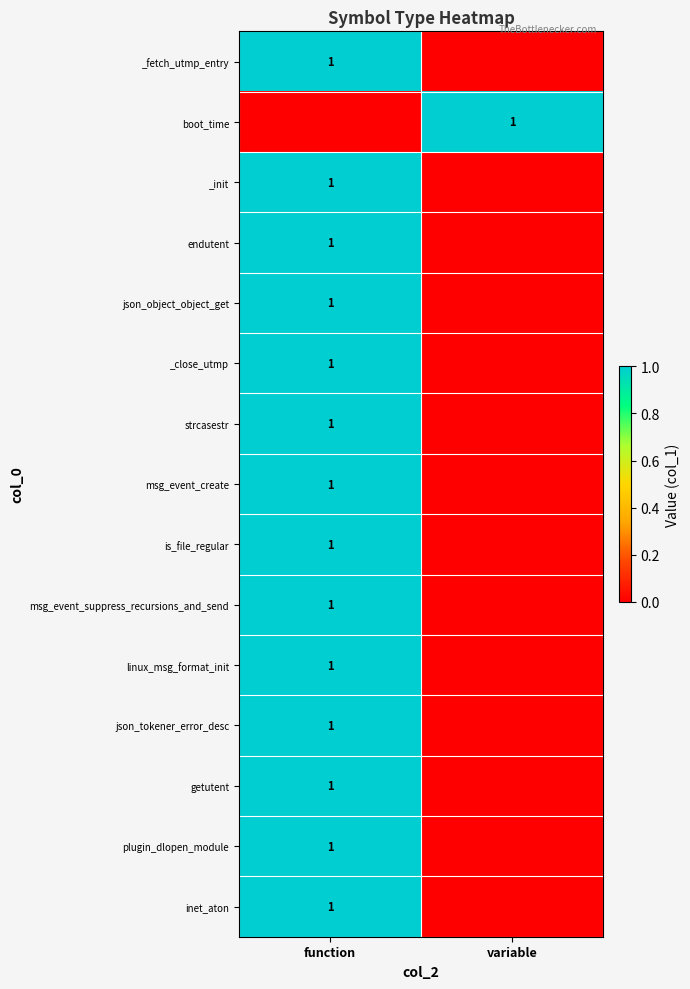

The value of json_object_object_get at function is 1. True or false?

True